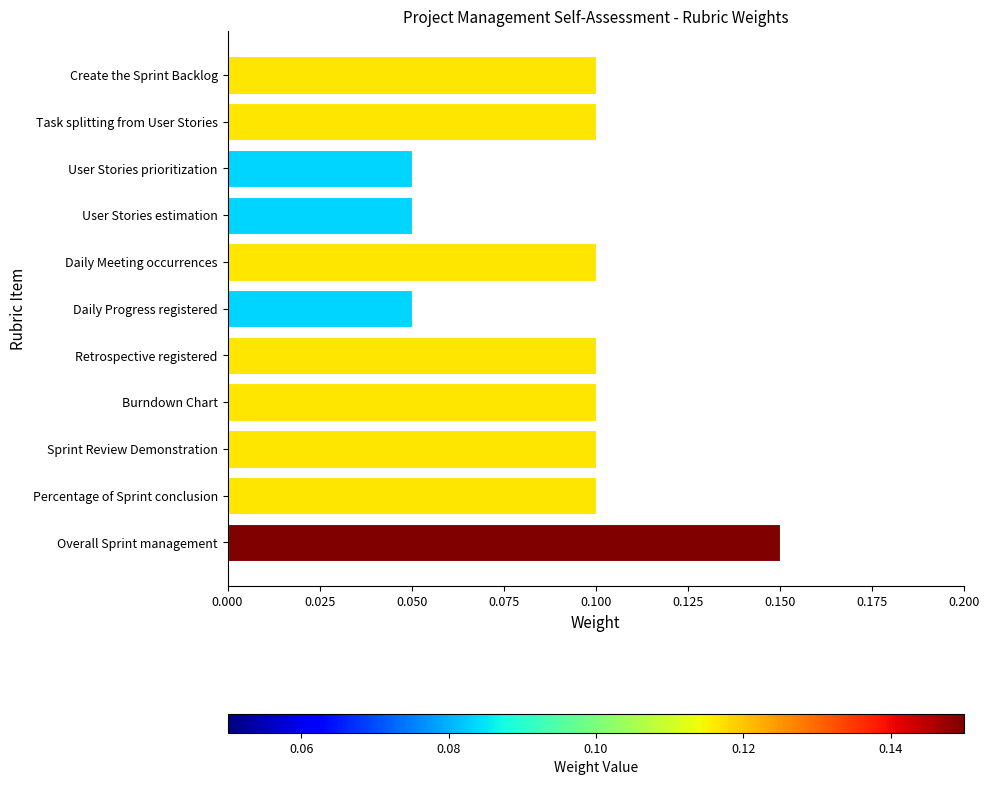

What is the average value?

0.1